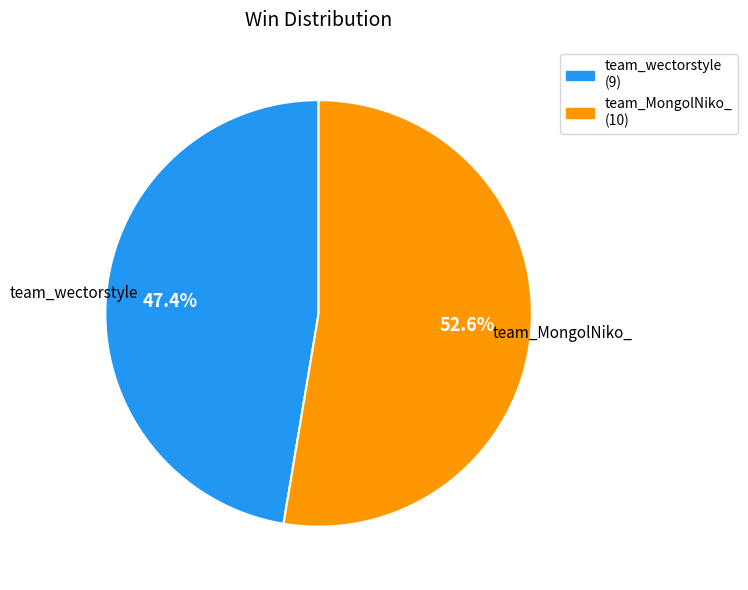

Combined, do team_MongolNiko_ and team_wectorstyle account for over 50%?

Yes